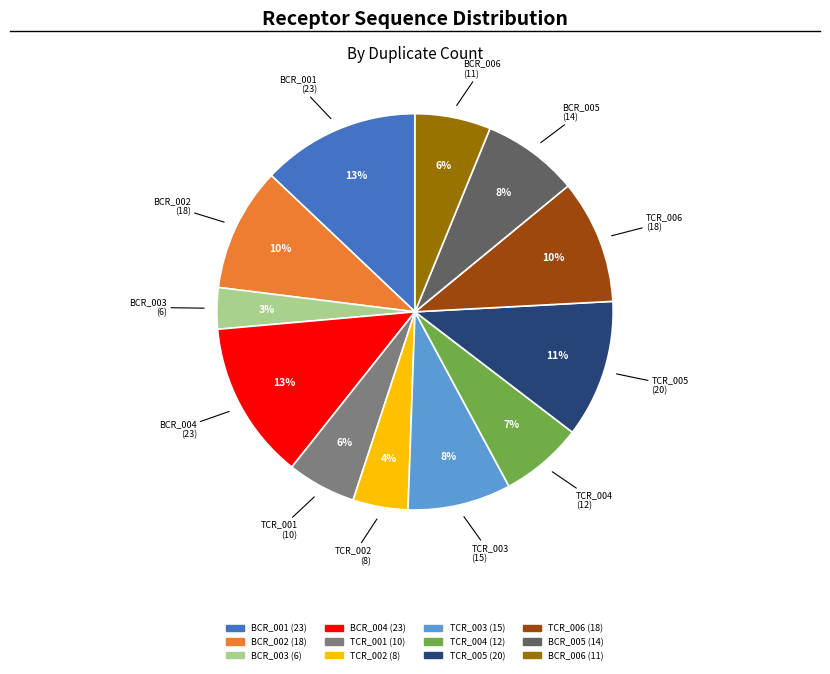

Does BCR_006 represent more than half of the total?

No